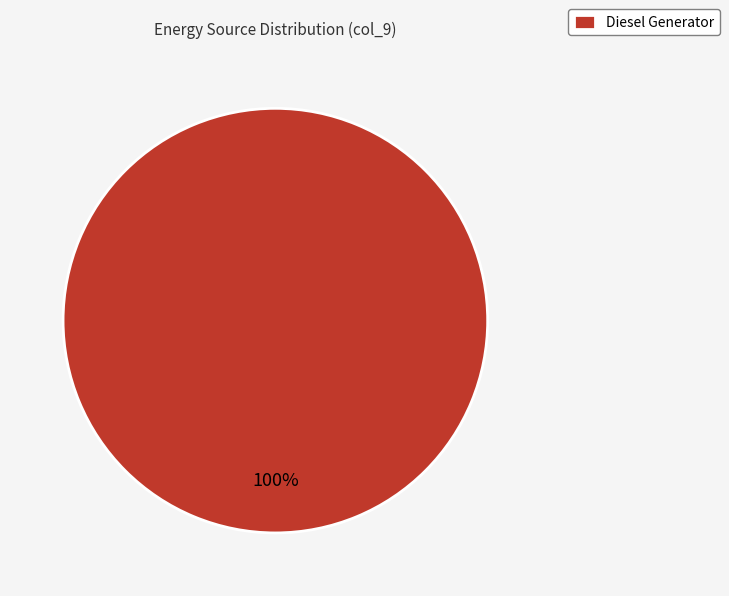

Is it true that Diesel Generator is 100% of the pie?

True